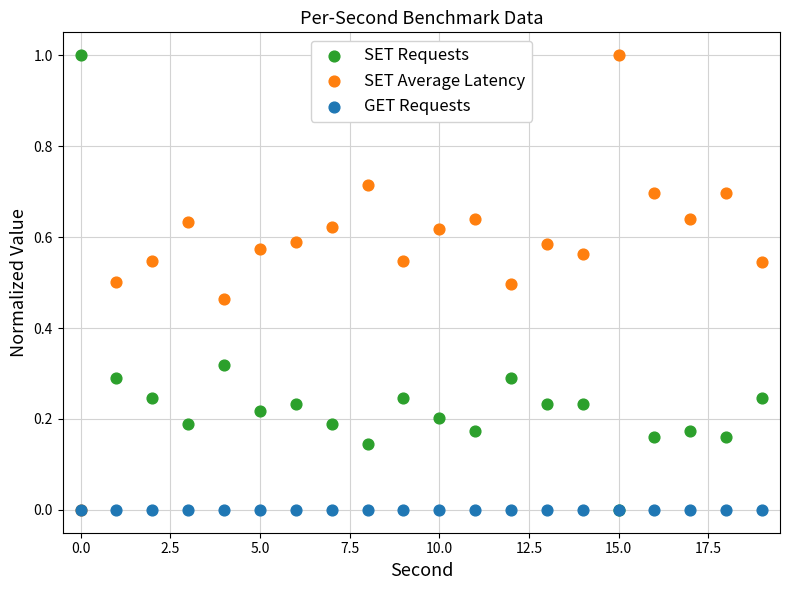

What are all the series names shown in the legend?

SET Requests, SET Average Latency, GET Requests